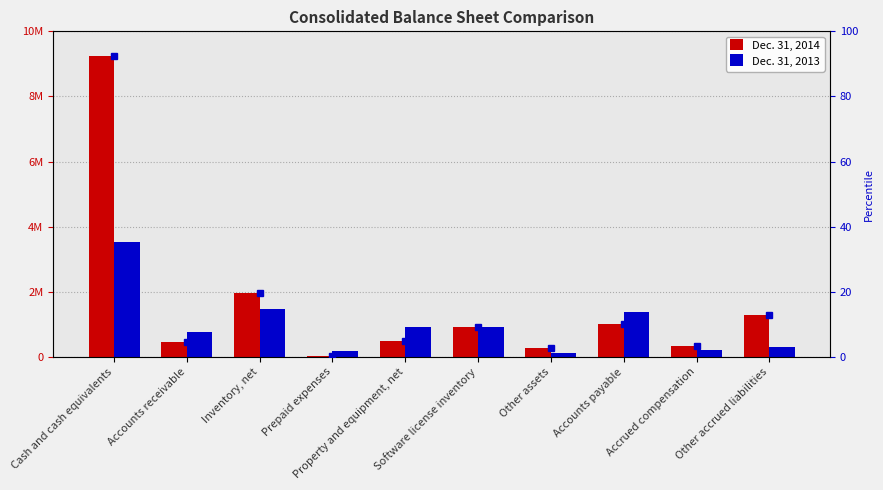

What is the lowest value of the Dec. 31, 2013 series?

103783.0